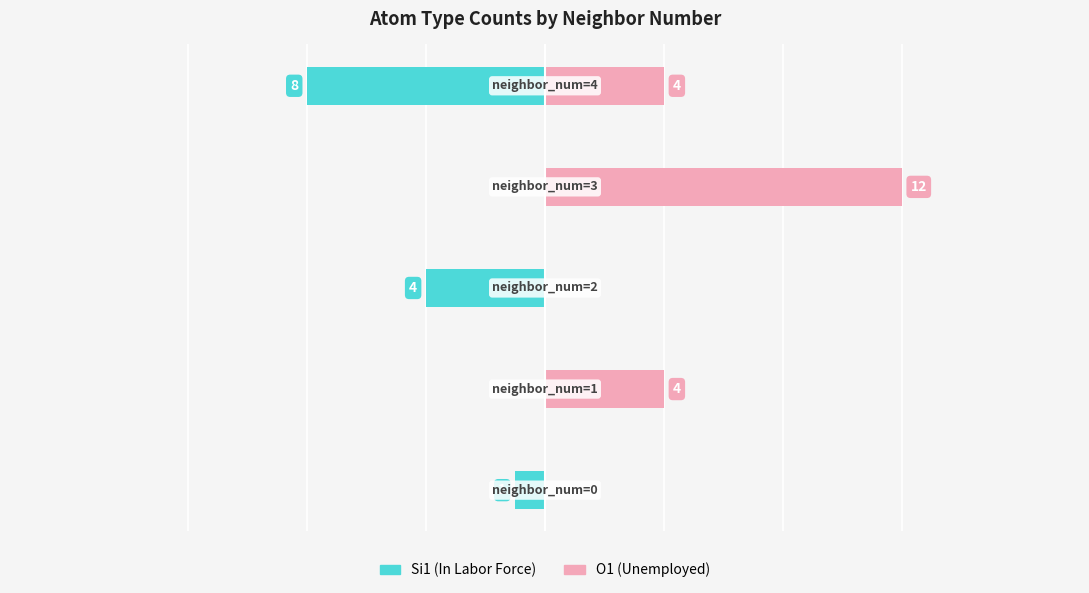

How many categories are shown in the chart?

5